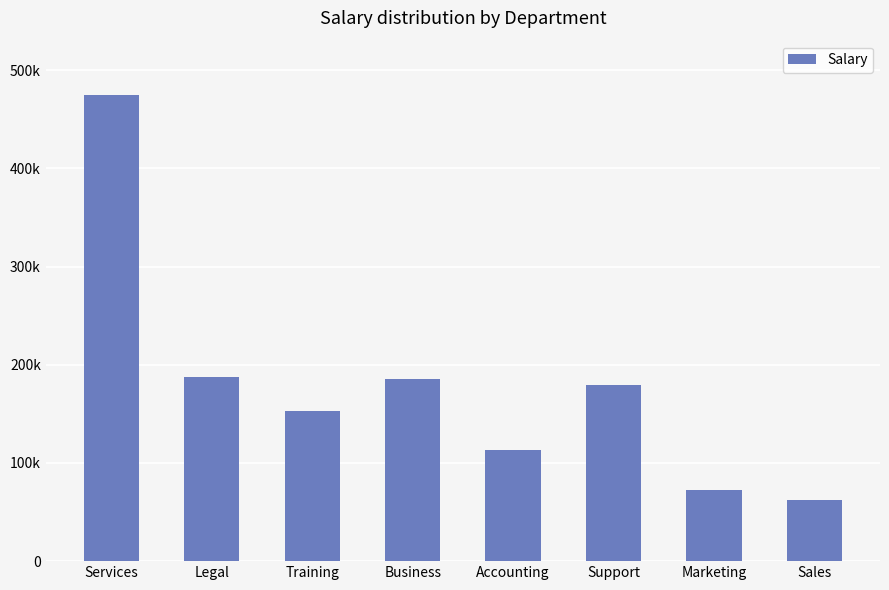

Are the bars horizontal?

No